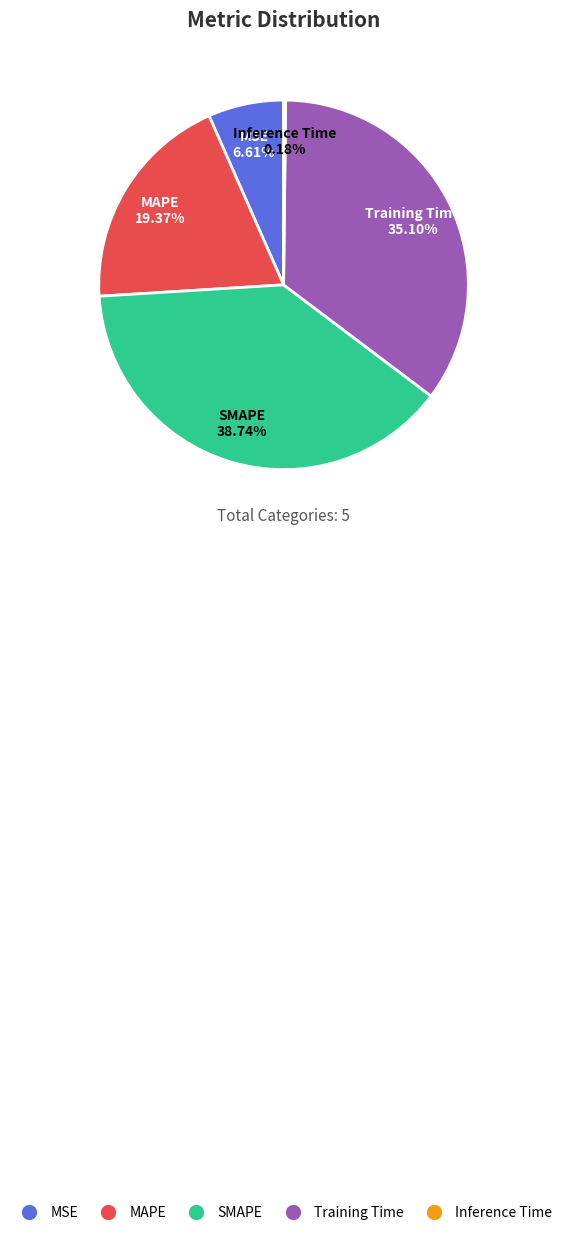

What percentage is the Training Time slice, to the nearest percent?

35%